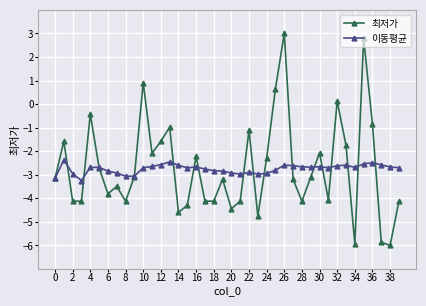

What are all the series names shown in the legend?

최저가, 이동평균